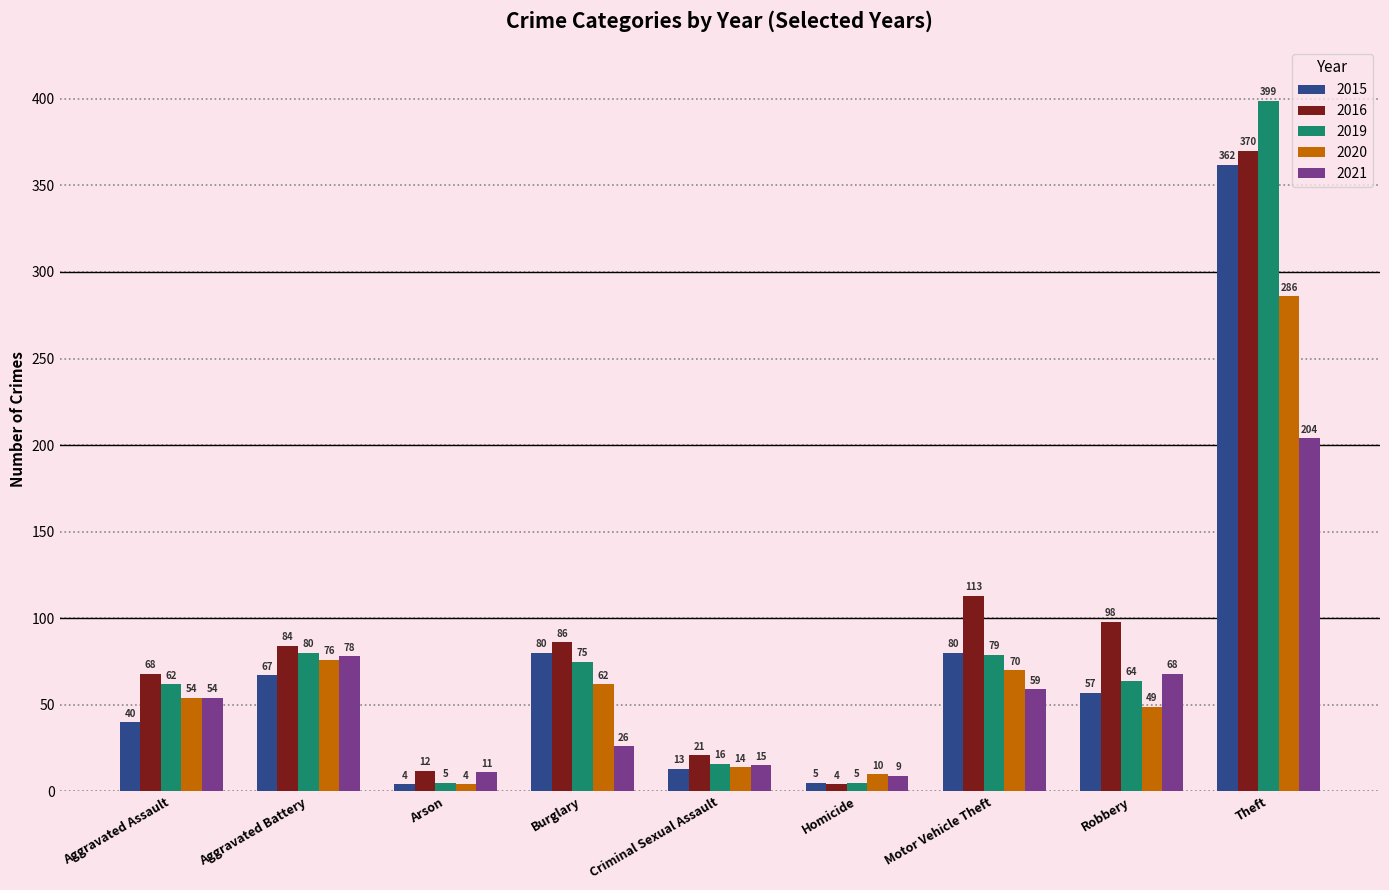

What is the highest value of the 2019 series?

399